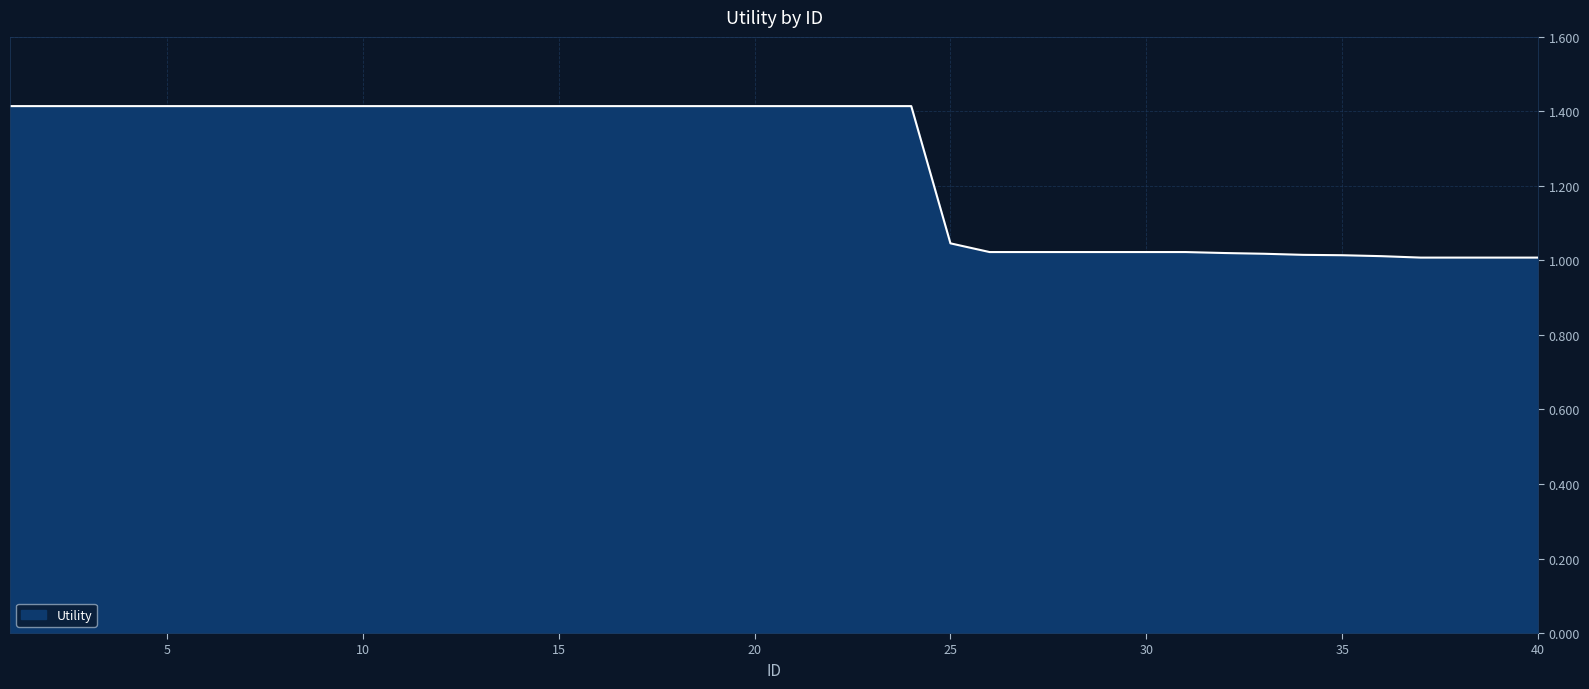

What is the difference between the maximum and minimum values?

0.4